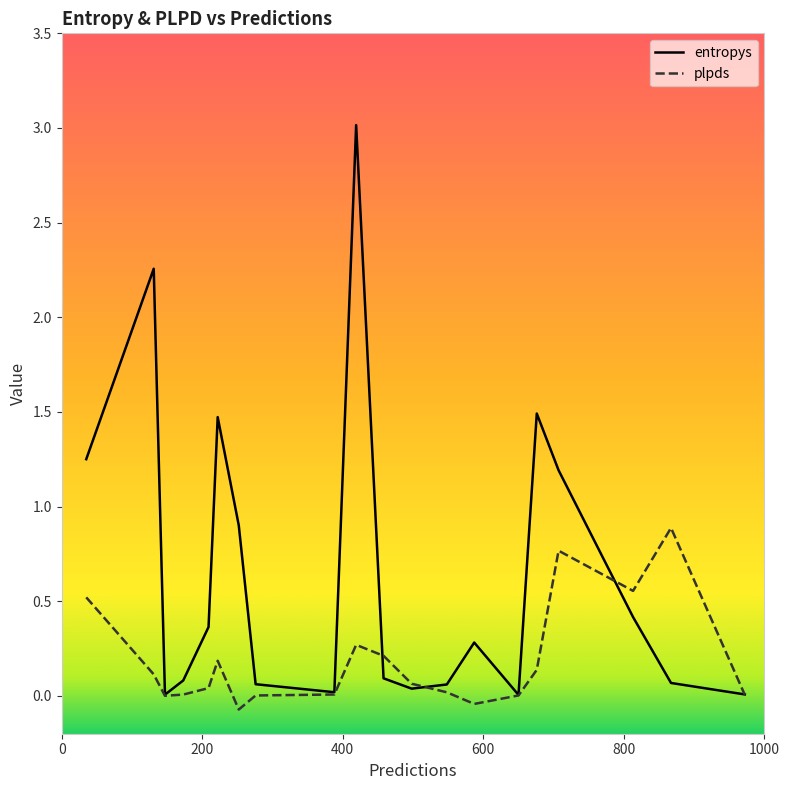

Which series has the largest range (max minus min)?

entropys